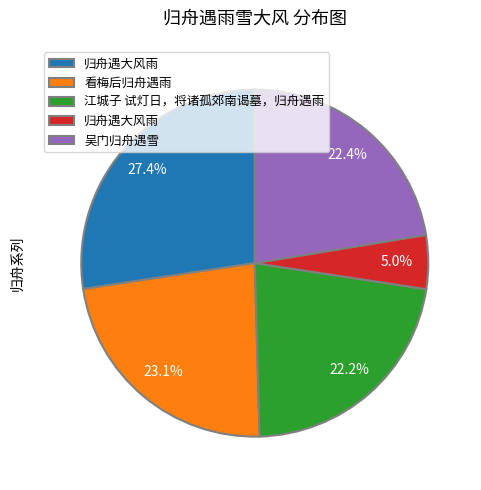

Is there a majority slice in this chart?

No